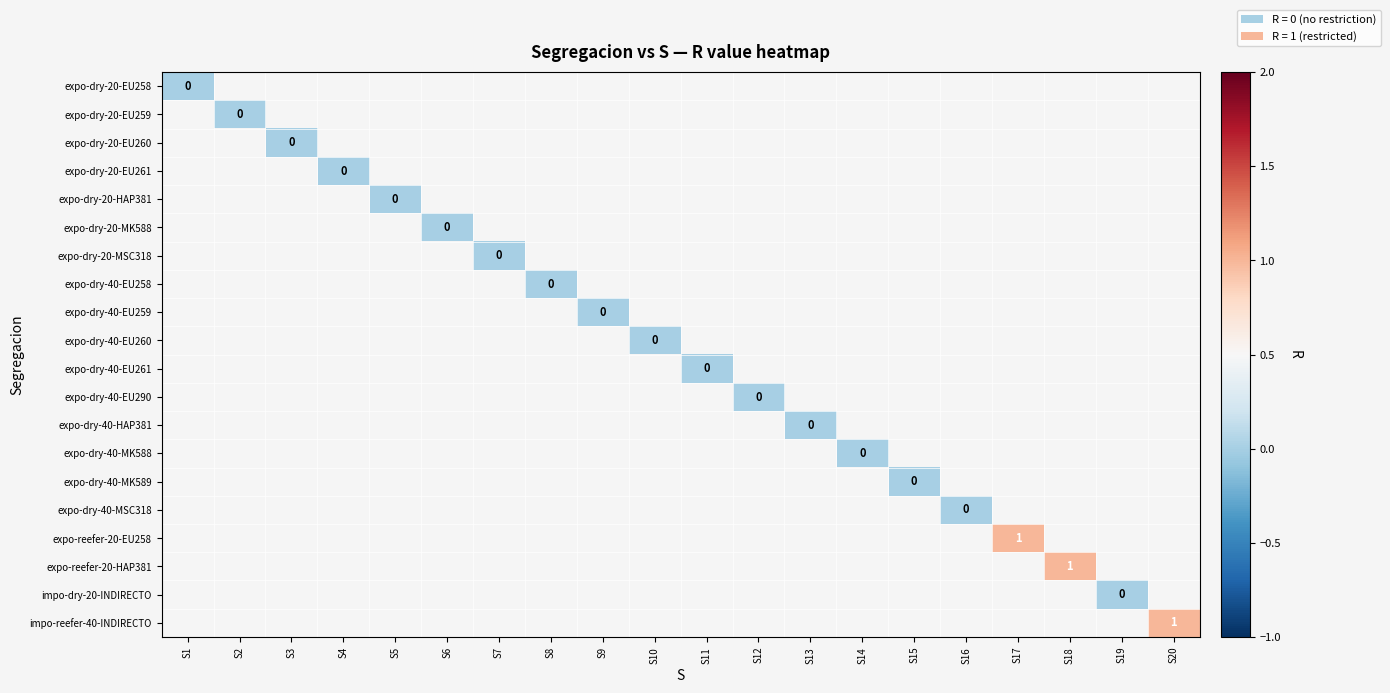

Which has a higher value, S5 or S12?

S12